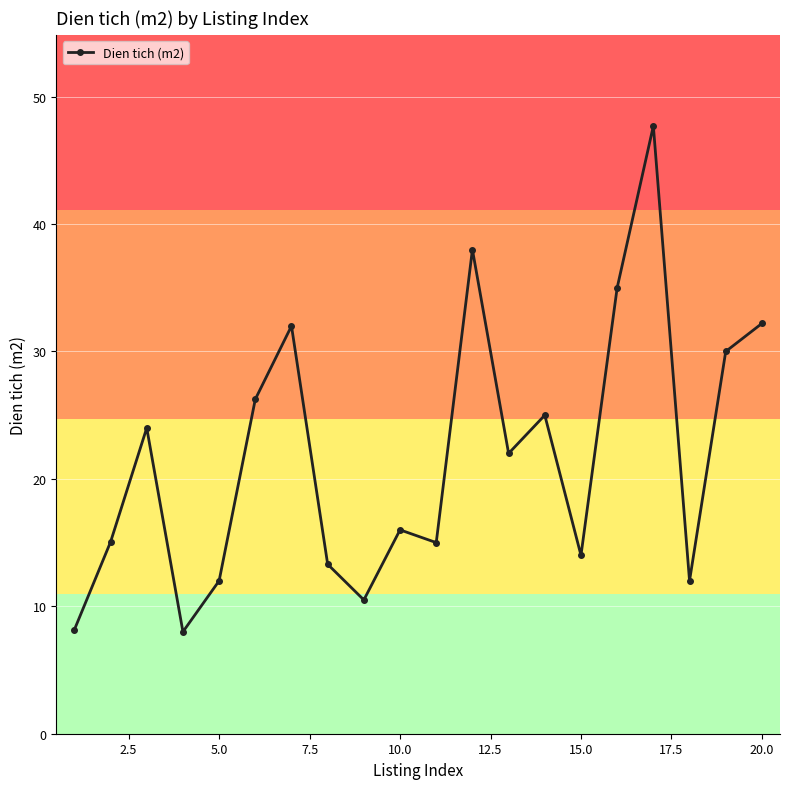

True or false: the data has more than 2 interior local peaks.

True